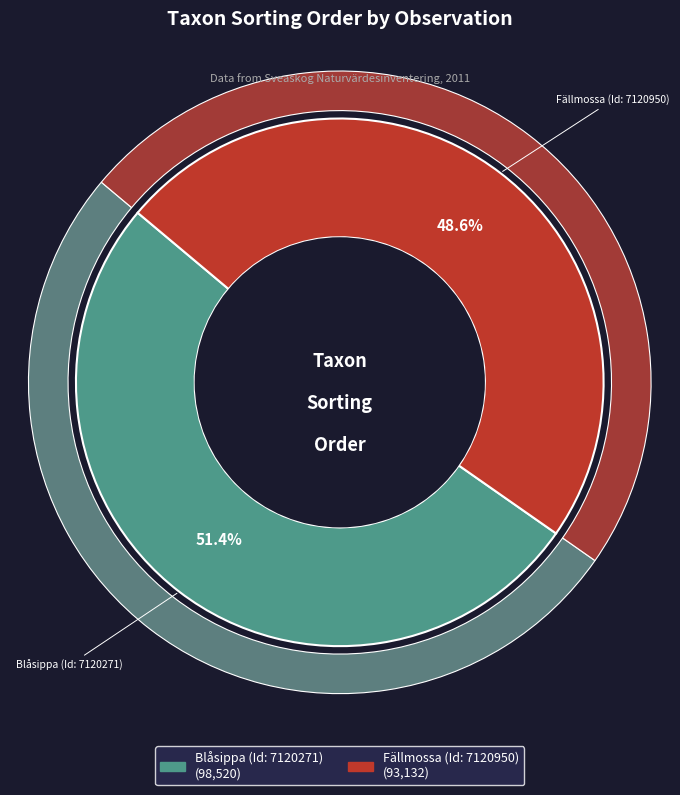

How many slices are in this pie chart?

2